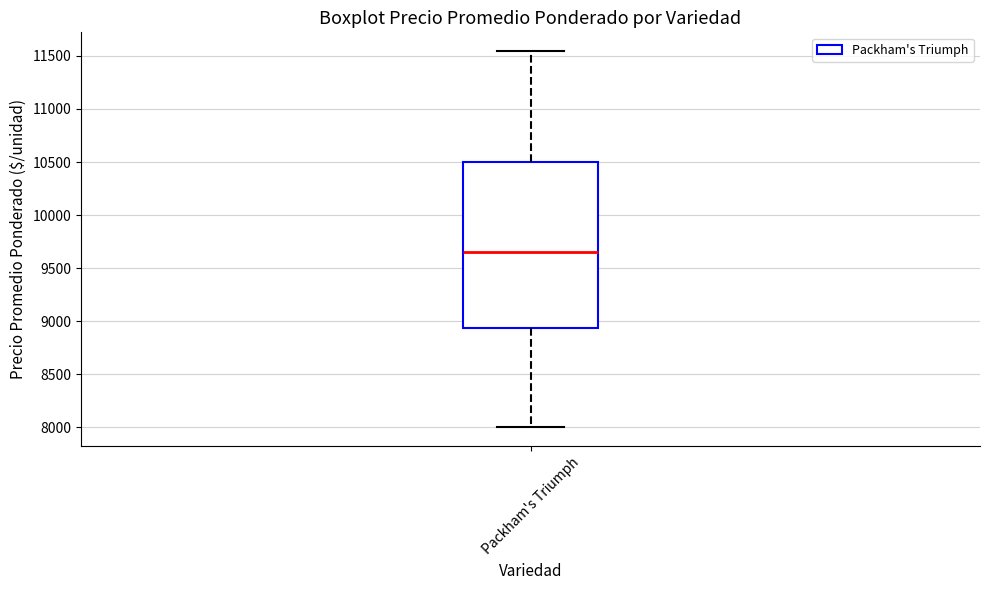

Where does the lower whisker of the box for Packham's Triumph end on the y-axis? The values are not printed on the chart, so give them approximately, as read against the axis.

8000